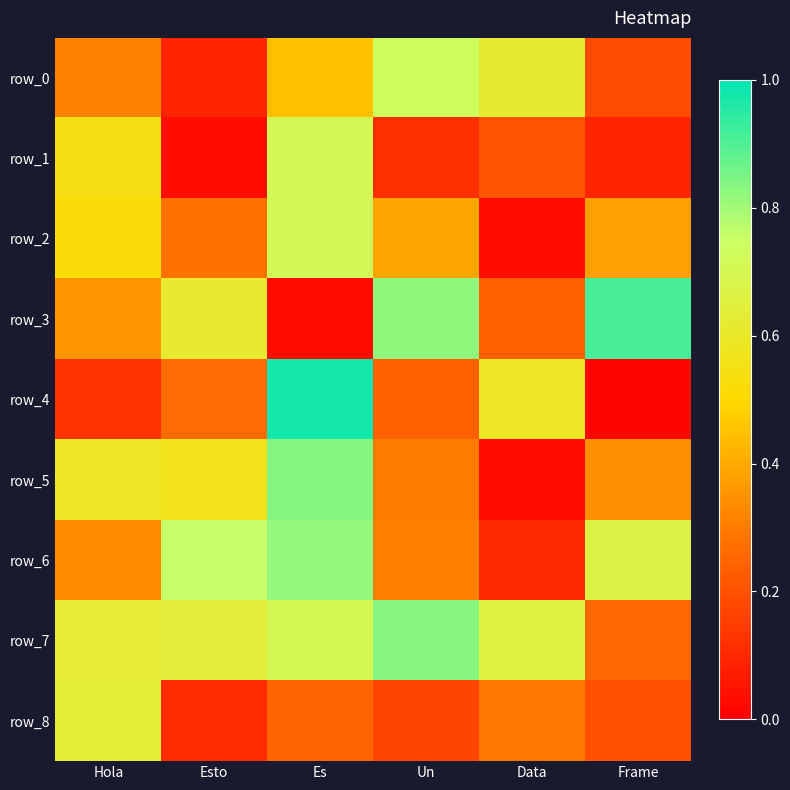

What is the average value of the row_2 series?

0.4